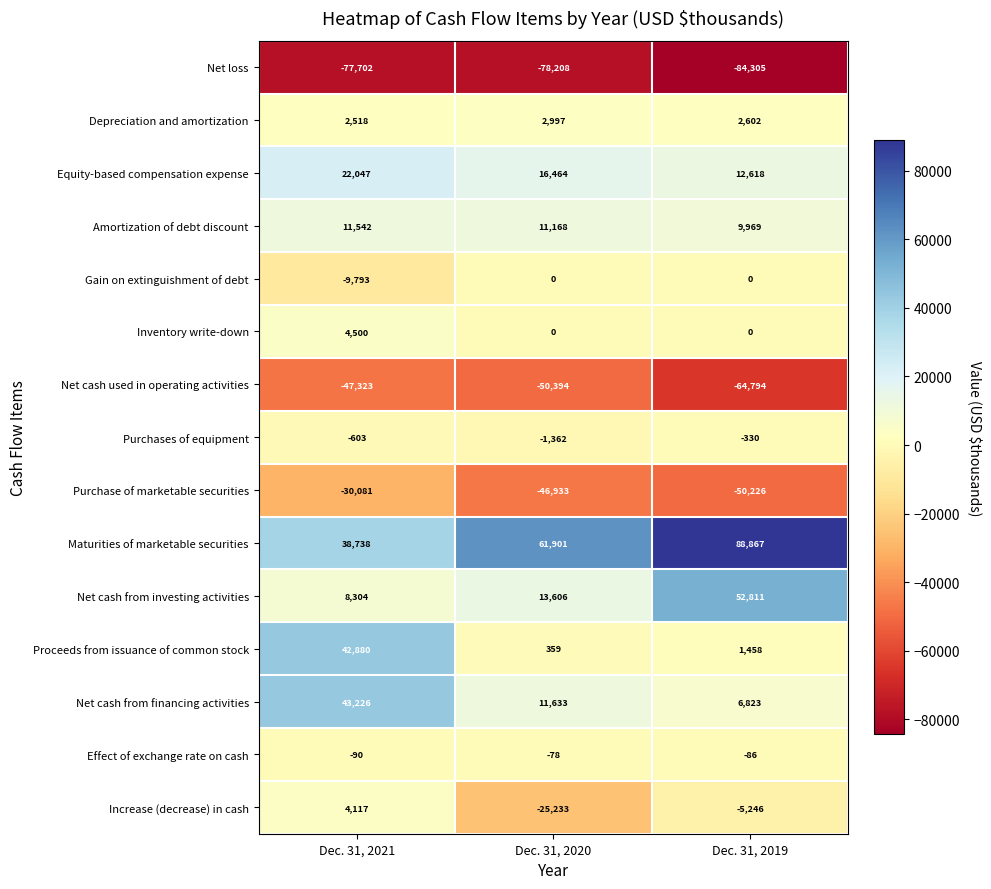

Count the Net cash from financing activities values in the range 6823 to 43226.

3